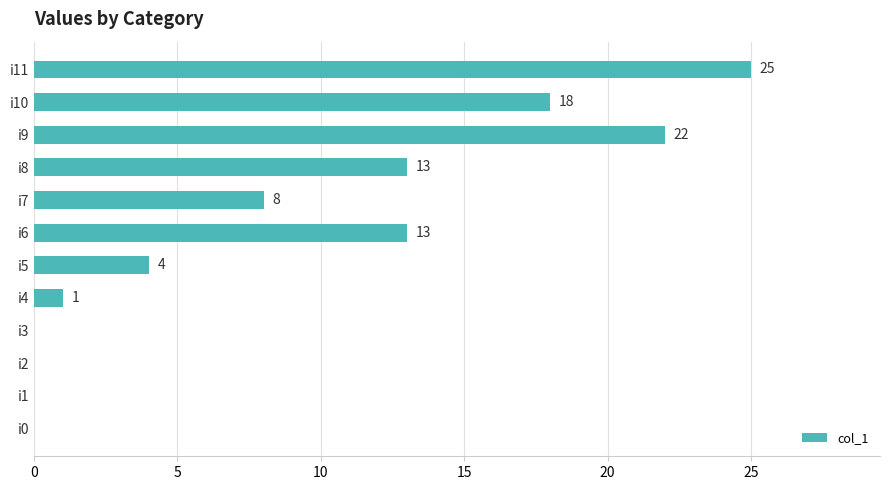

Which has a higher value, i9 or i3?

i9